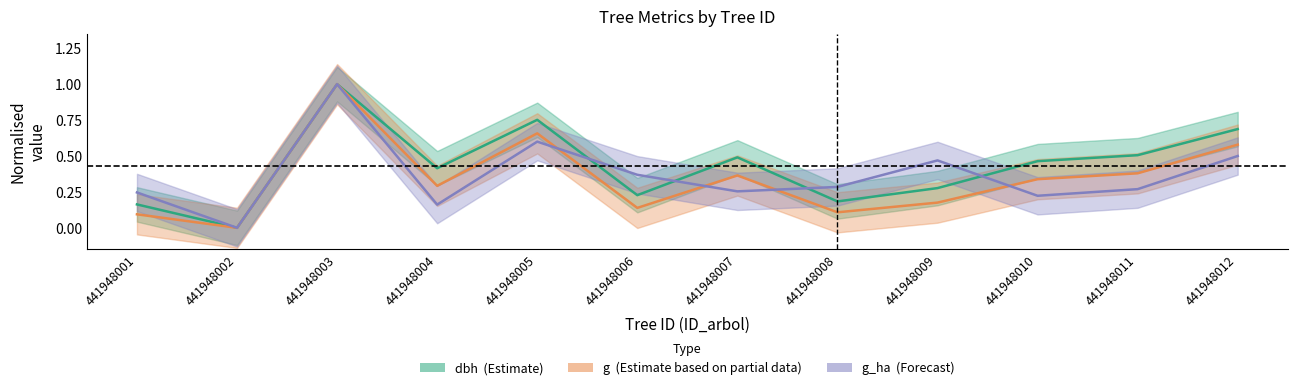

At which label is dbh closest to 0?

441948002